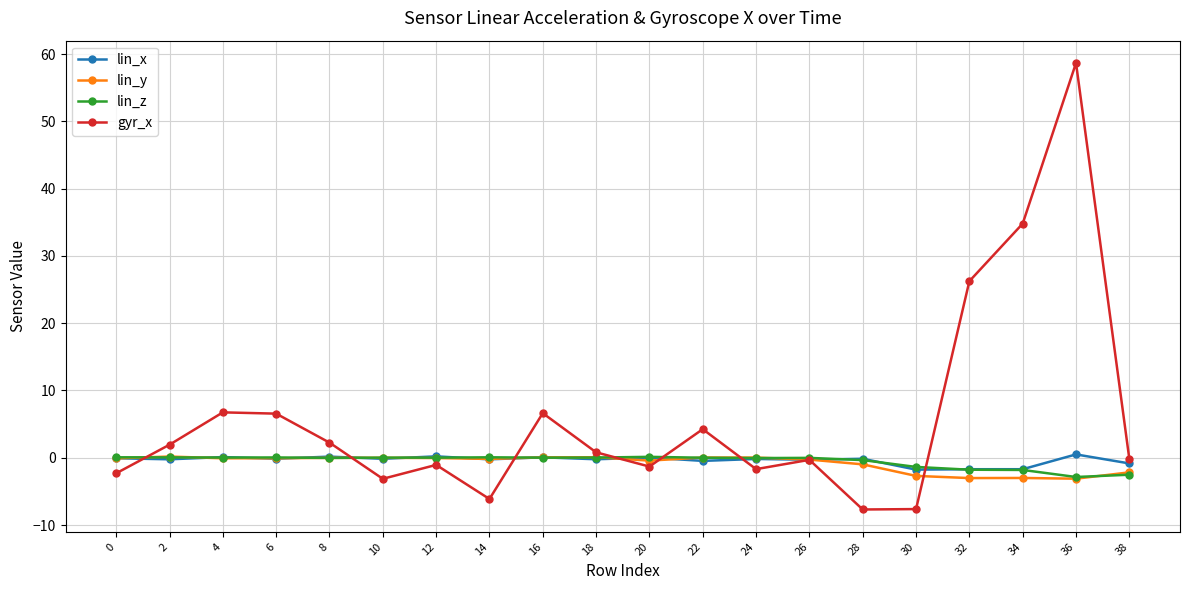

The gyr_x series shows 1.9 at 2. True or false?

True